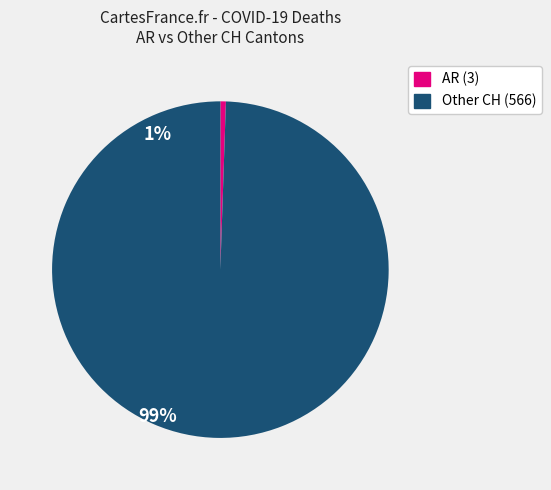

Does any single category account for the majority?

Yes